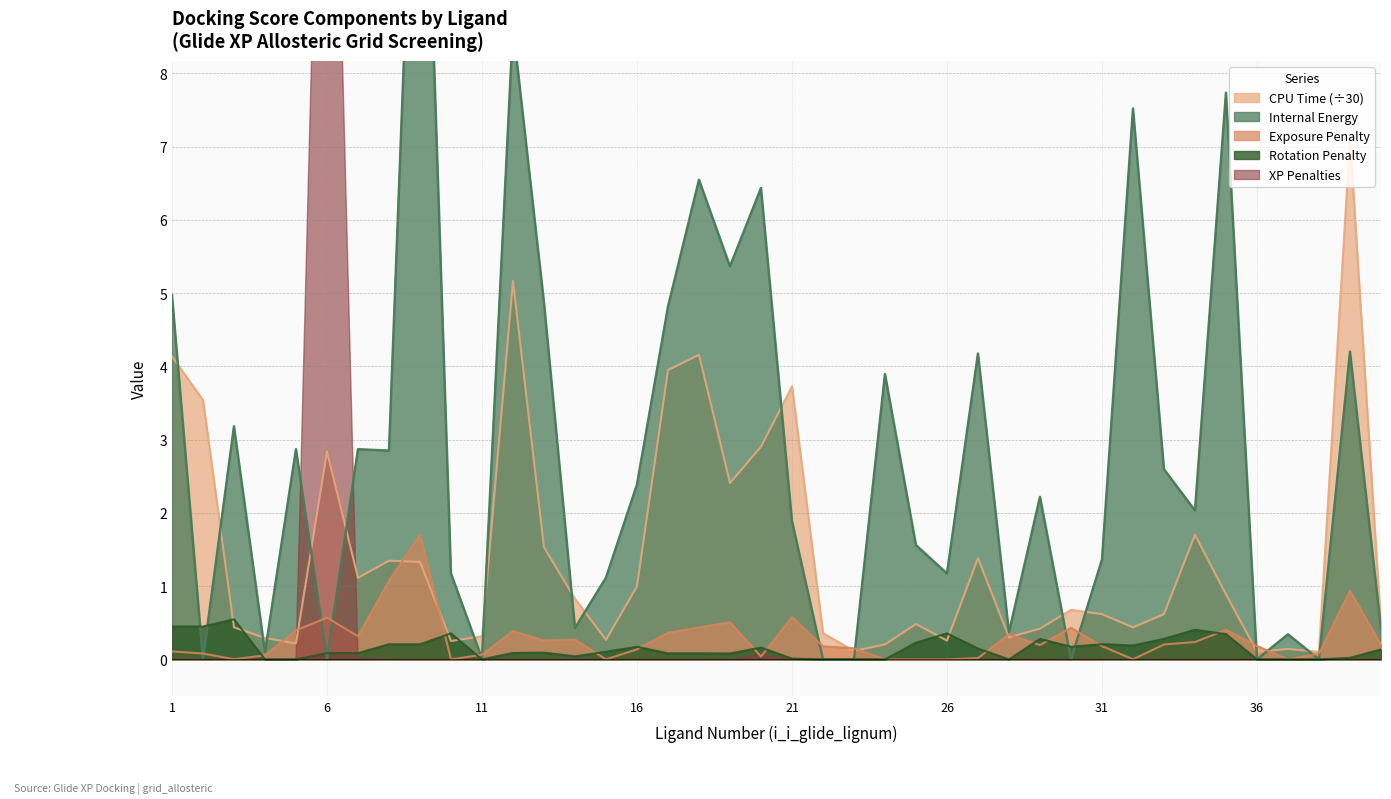

True or false: r_glide_XP_ExposPenal and r_glide_cpu_time intersect in this chart.

True